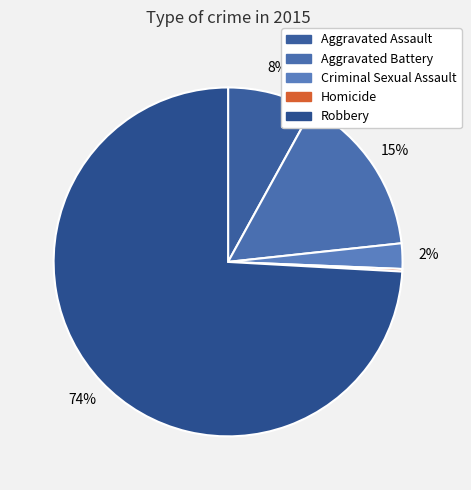

What portion of the pie excludes Aggravated Battery?

84.7%